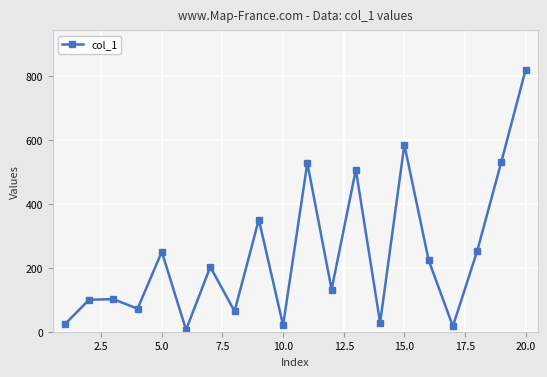

What is the maximum value shown in the chart?

820